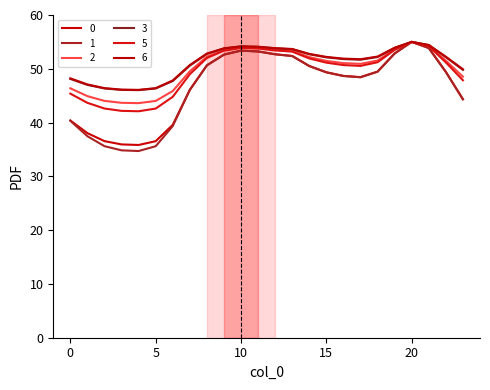

Which series has the largest range (max minus min)?

1